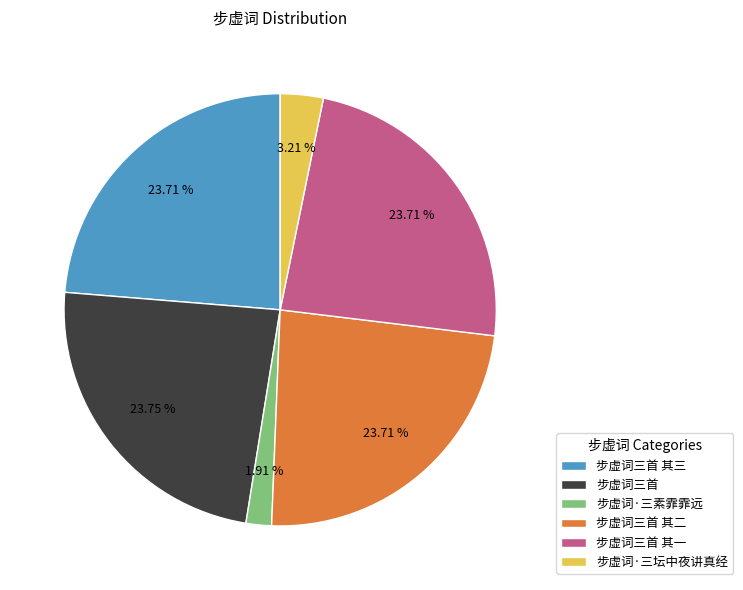

What is the ratio of the value at 步虚词三首 其二 to the value at 步虚词三首?

1.0